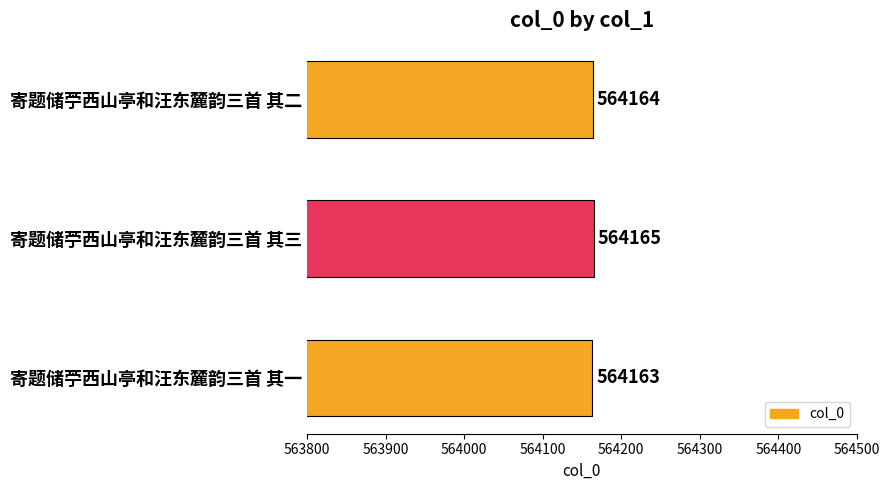

At which label is the value closest to 564164?

寄题储苧西山亭和汪东麓韵三首 其二